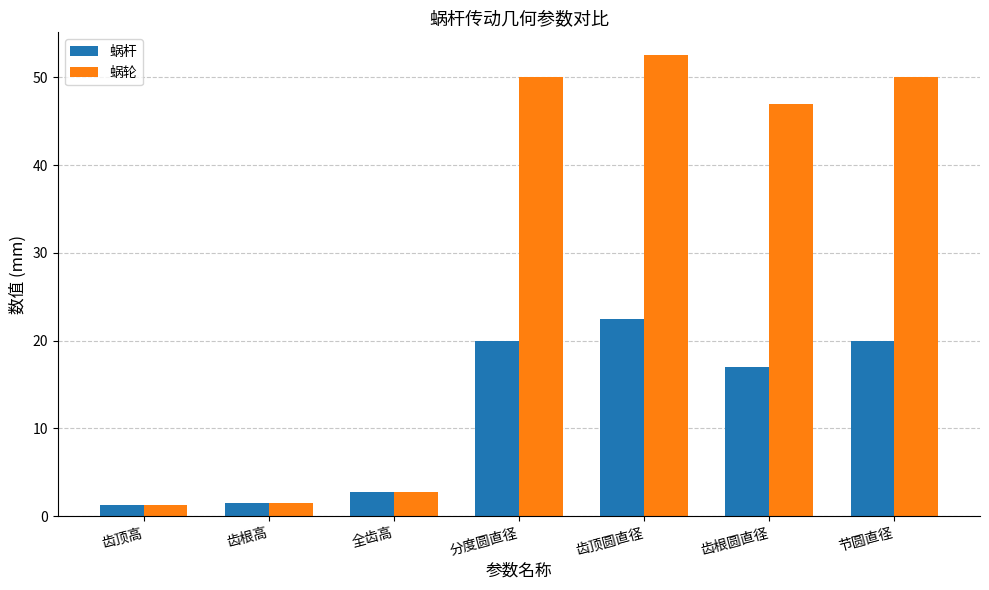

What position from the left is 齿顶高?

1